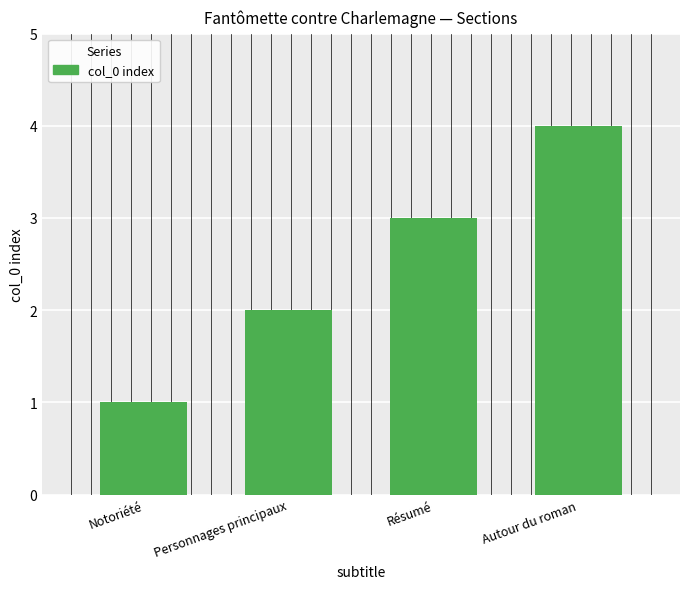

Which label corresponds to the largest value in the chart?

Autour du roman